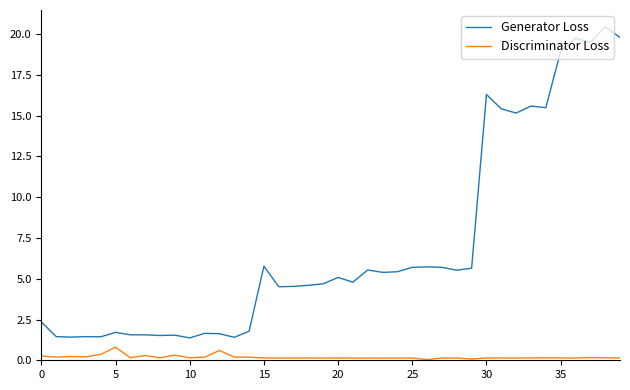

Rank the series by their maximum value, from lowest to highest.

Discriminator Loss, Generator Loss